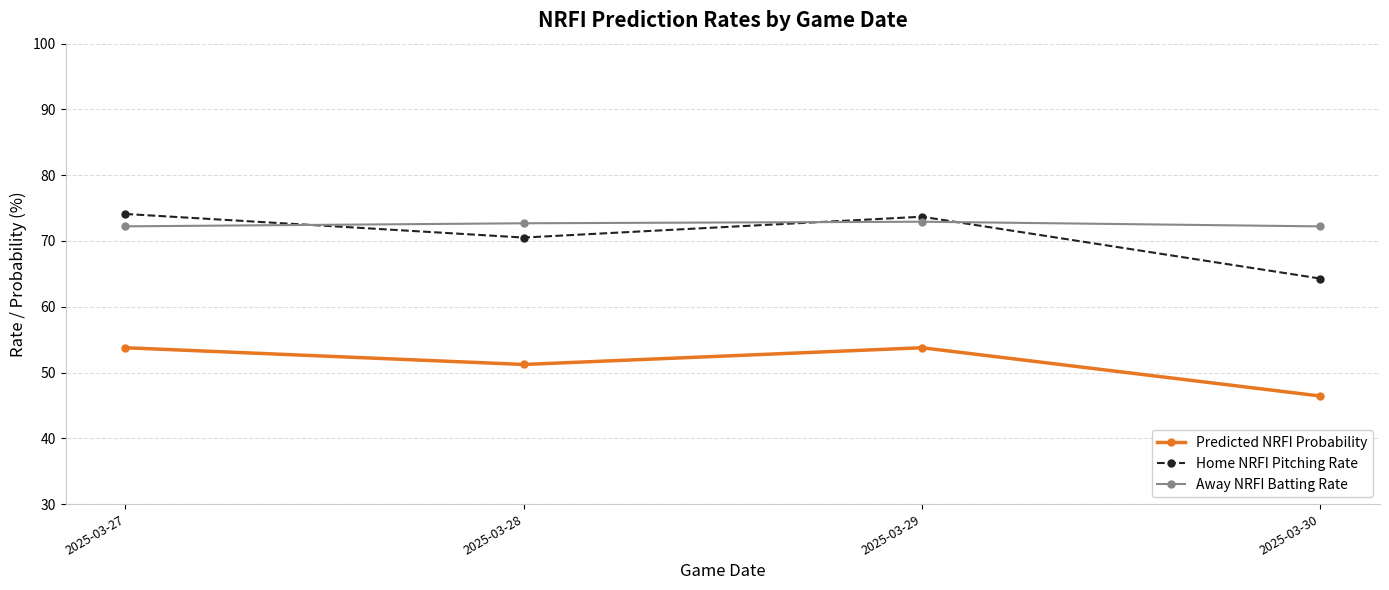

List the series in order of their peak value, highest first.

Home NRFI Pitching Rate, Away NRFI Batting Rate, Predicted NRFI Probability